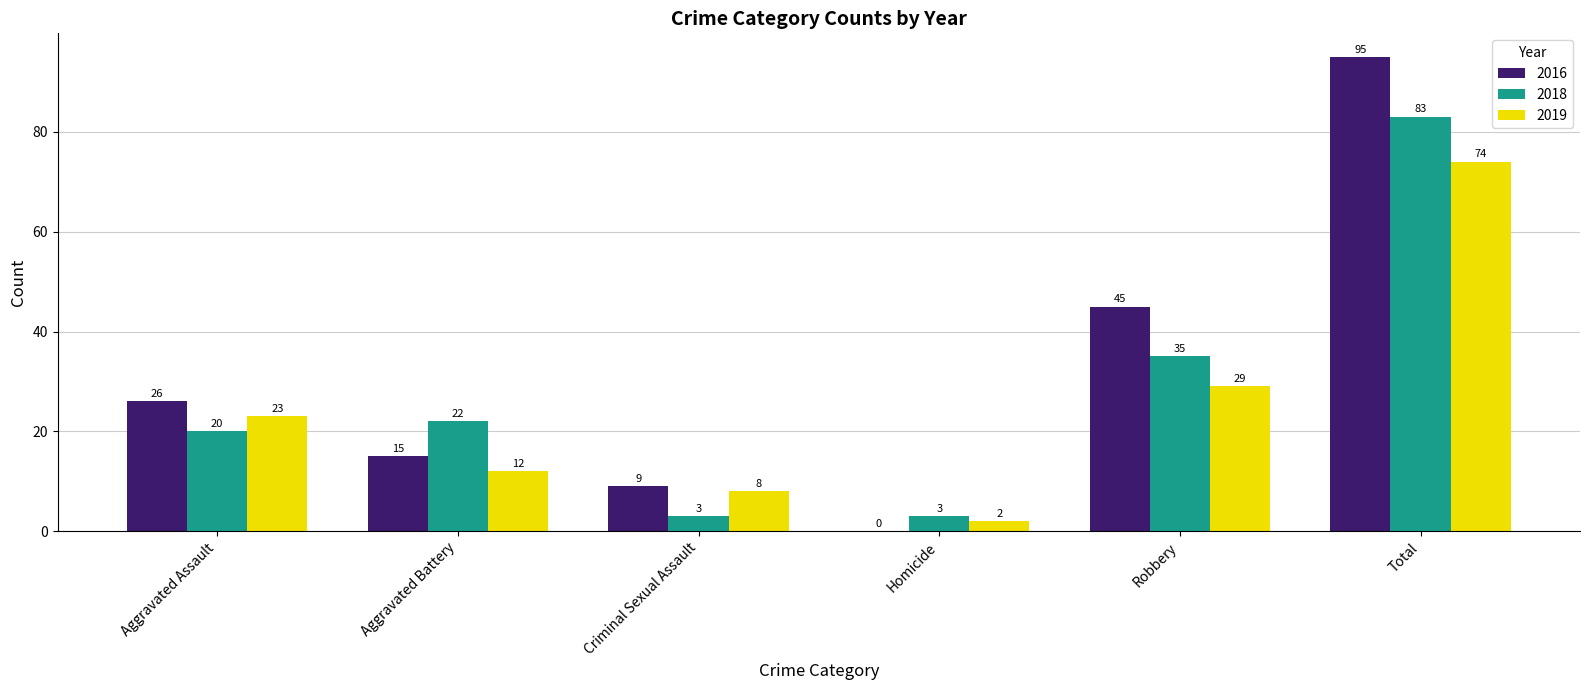

What is the greatest value displayed?

95